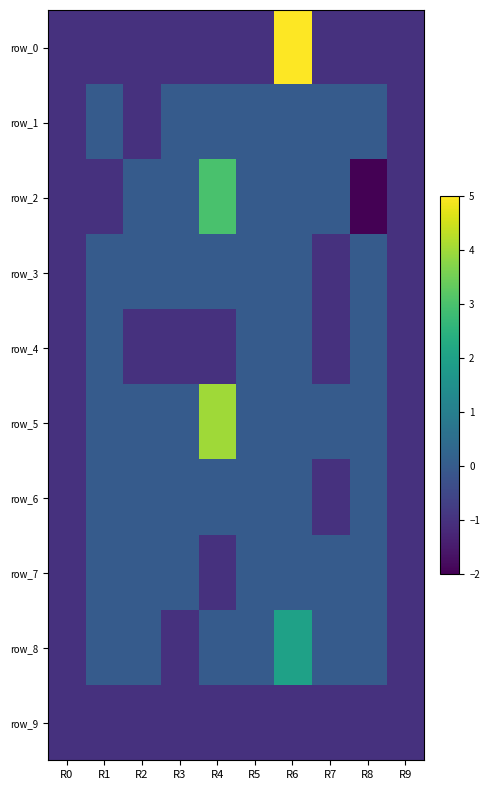

At how many categories does at least one series exceed 4?

1